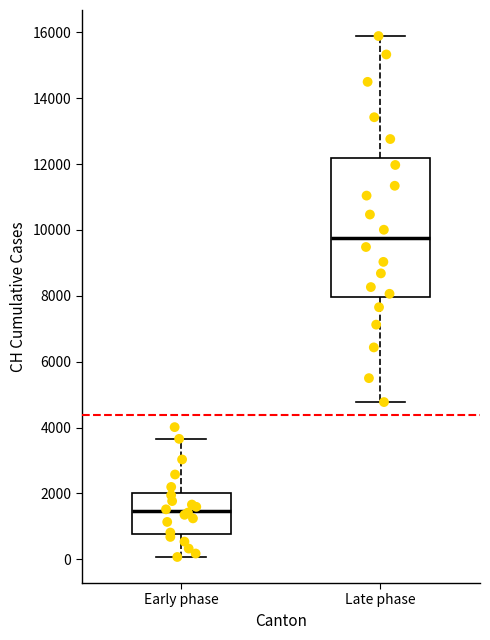

Reading left to right, transcribe this box plot: for each box, give where its median line is, the range the box spans, and where its two whiskers end, as read against the y-axis. The values are not printed on the chart, so give them approximately, as read against the axis.

Early phase: median 1400, box 800 to 2000, whiskers 0 to 3600
Late phase: median 9800, box 8000 to 12200, whiskers 4800 to 15800